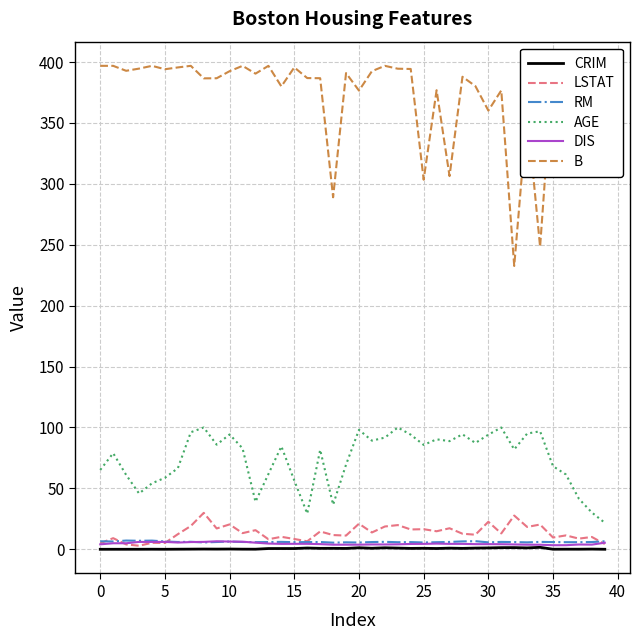

Read the DIS value at 33.

3.8